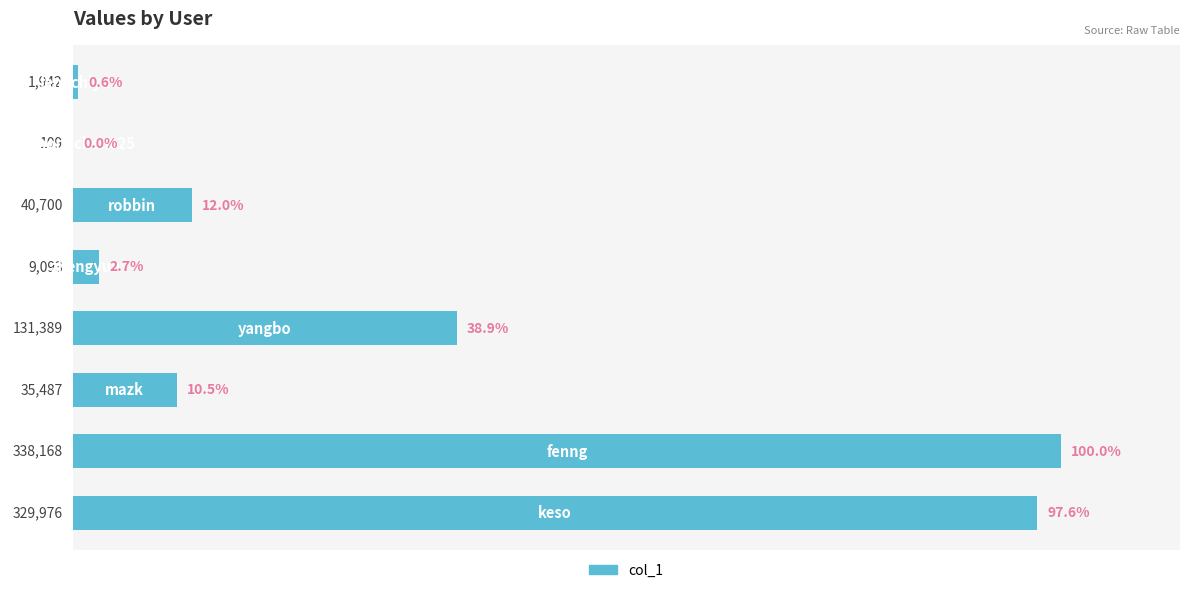

What is the sum of all values?

886864